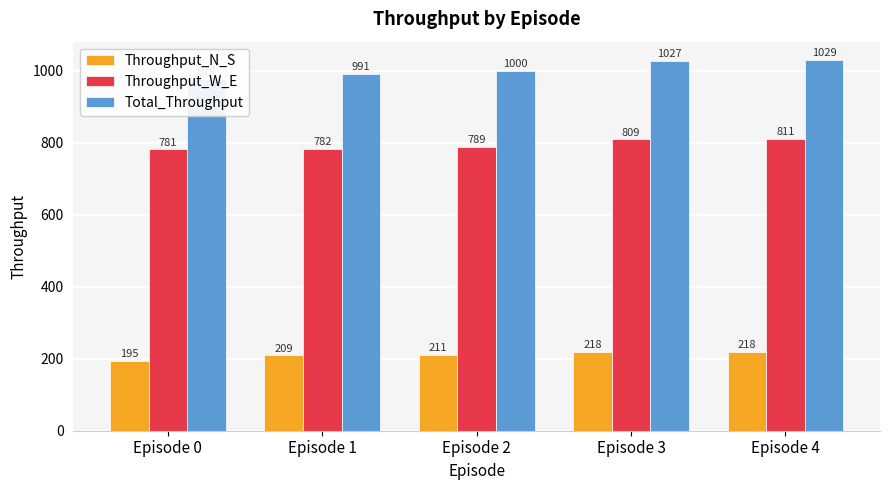

What value does the Throughput_W_E series have at Episode 2?

789